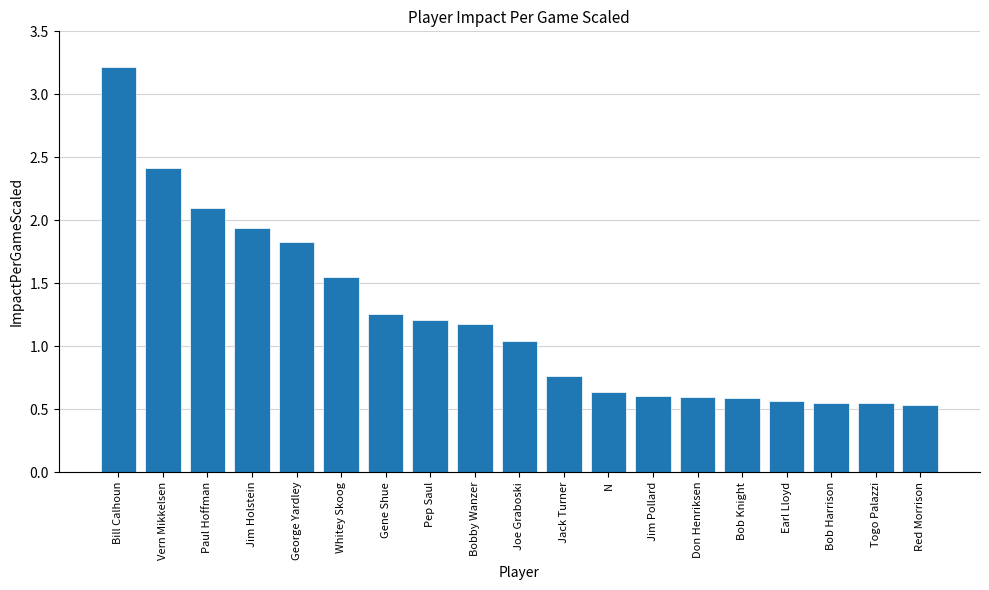

What is the ratio of the value at Togo Palazzi to the value at Whitey Skoog?

0.4